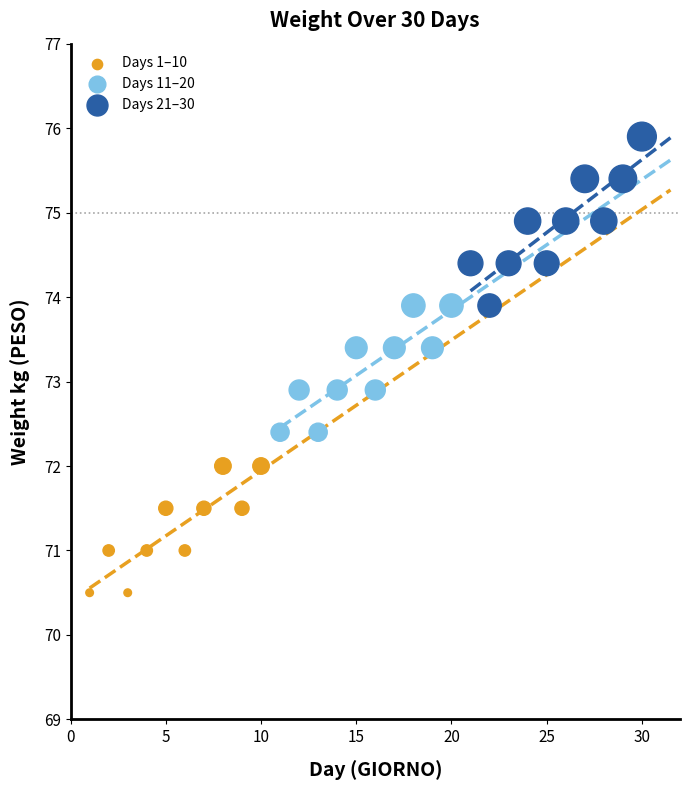

Which series reaches the minimum Y coordinate?

Days 1–10